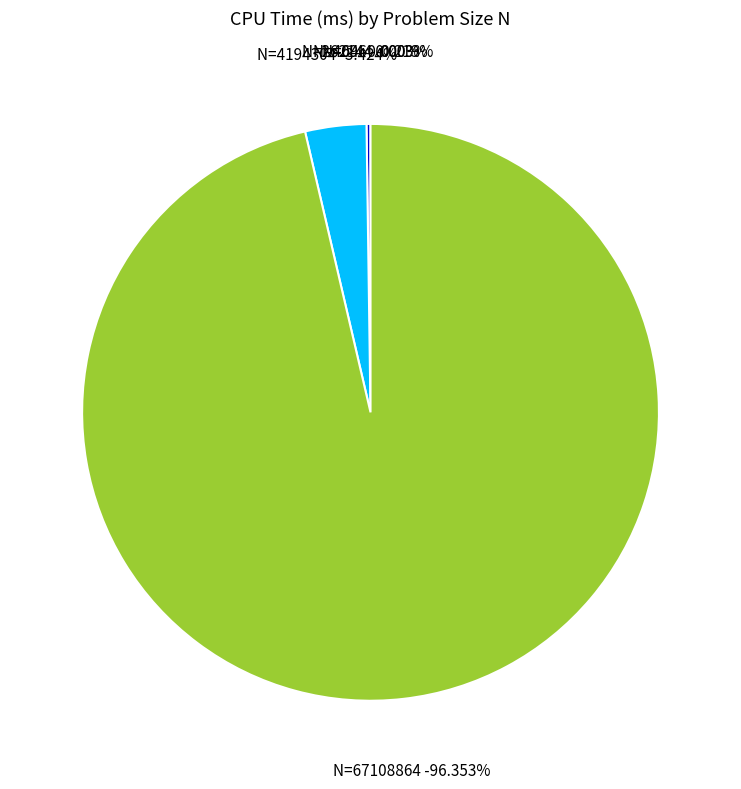

Rank the categories by value from lowest to highest.

N=64, N=4096, N=262144, N=4194304, N=67108864